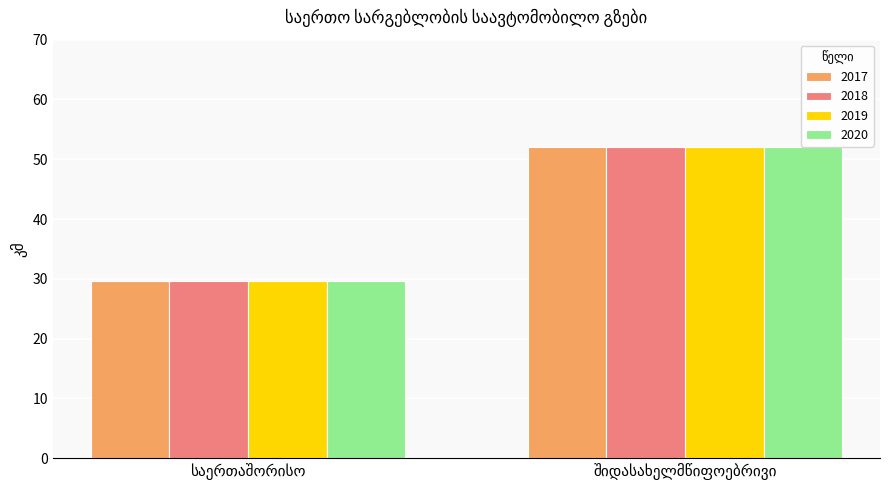

What is the maximum value for 2018?

52.1